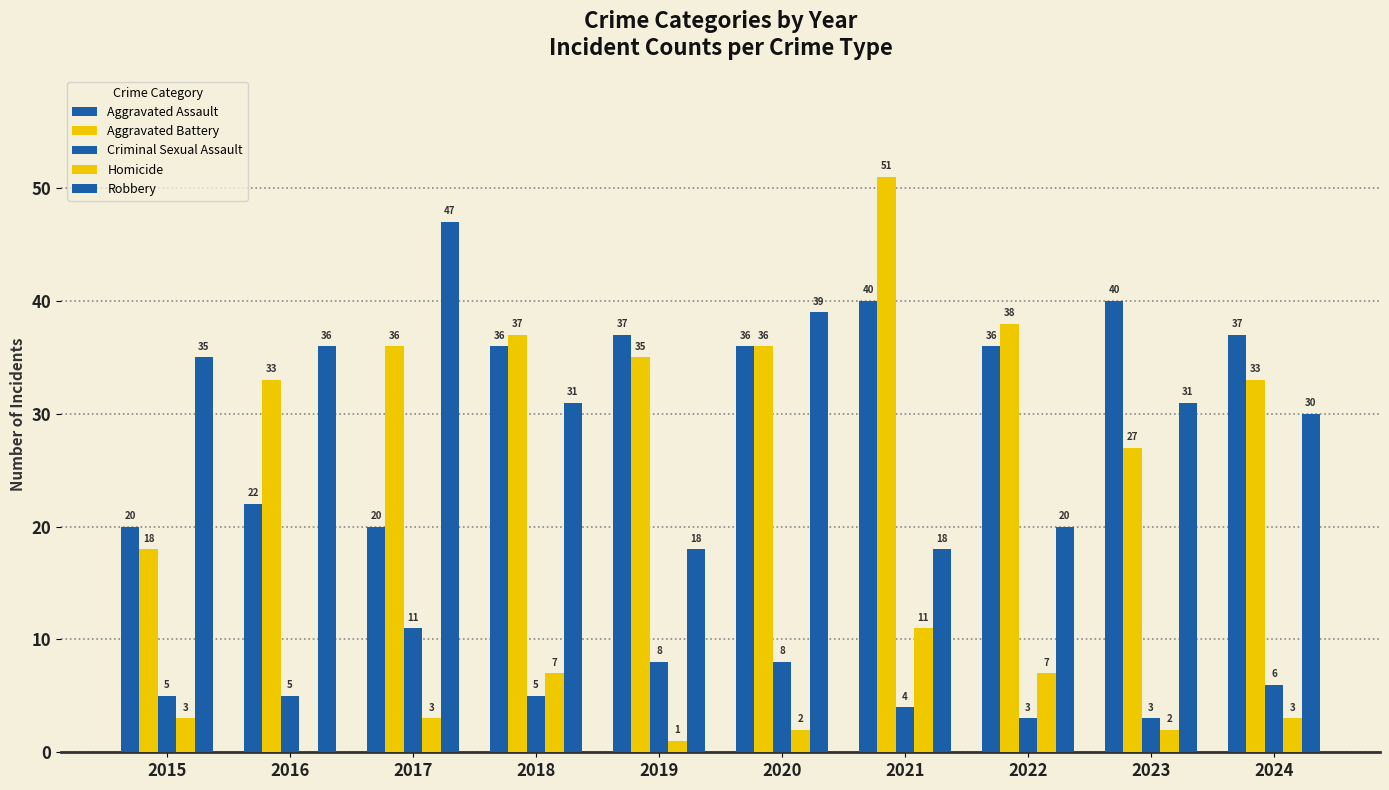

Is the value of Aggravated Assault at 2015 greater than the value of Criminal Sexual Assault at 2024?

Yes